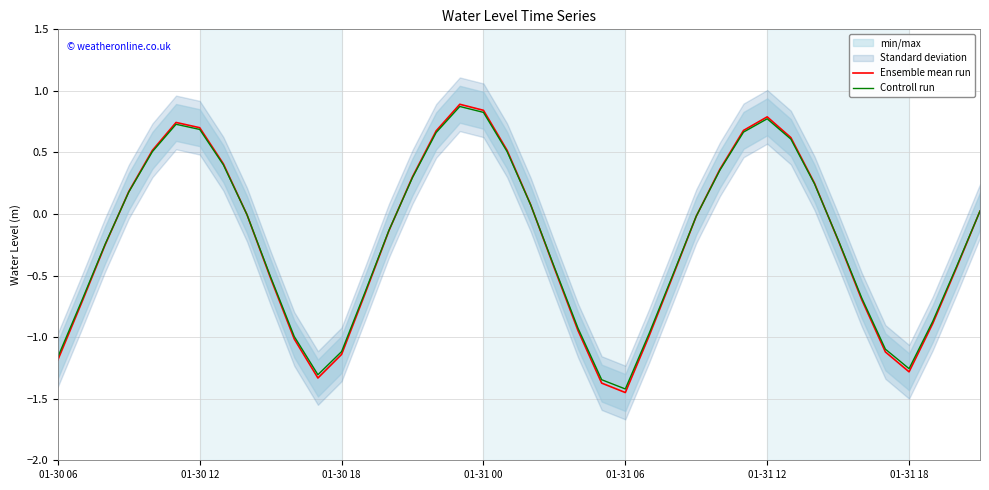

Is it true that Ensemble mean run equals -1.1 at 35?

True